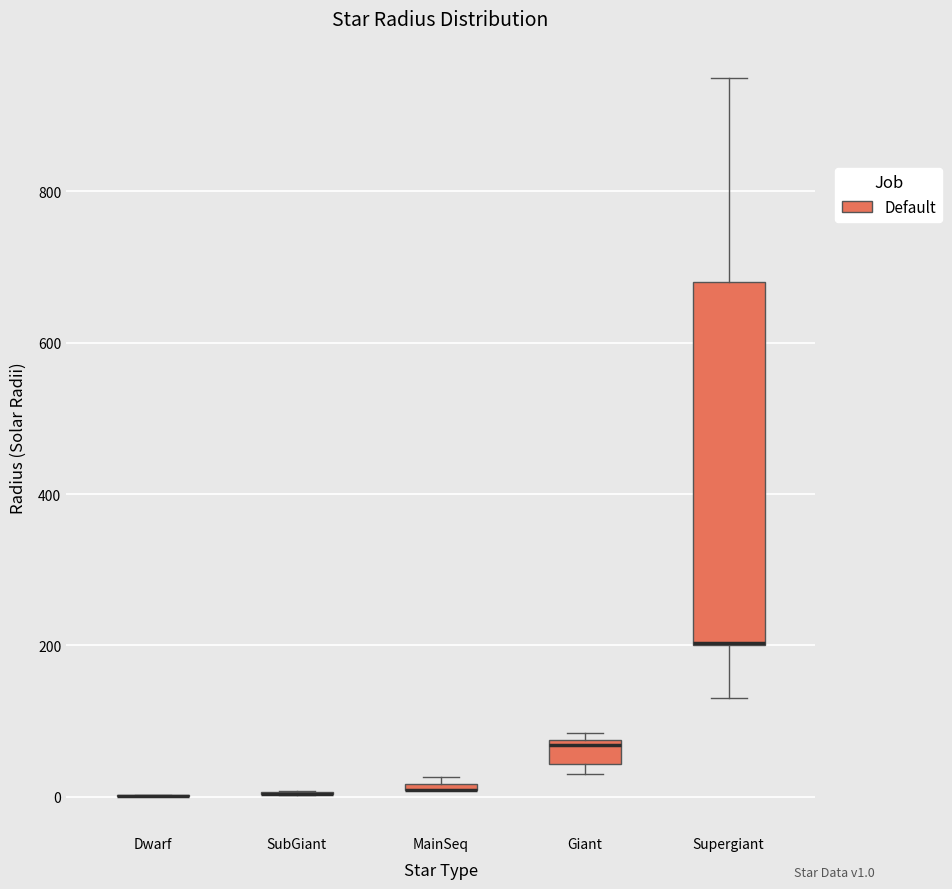

Comparing the boxes themselves (not the whiskers), which one is the tallest?

Supergiant